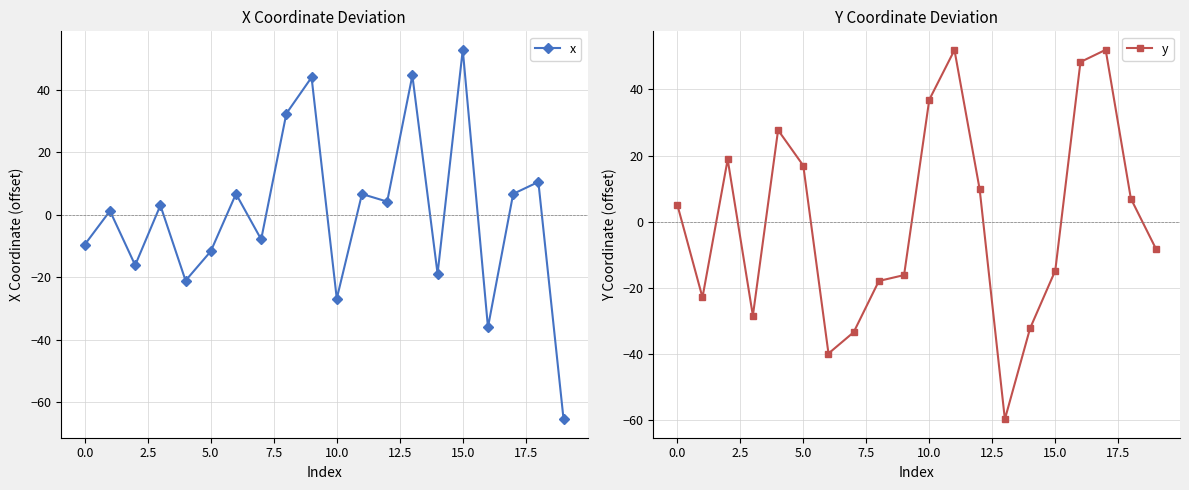

Is the value of y at 11 greater than the value of x at 18?

Yes